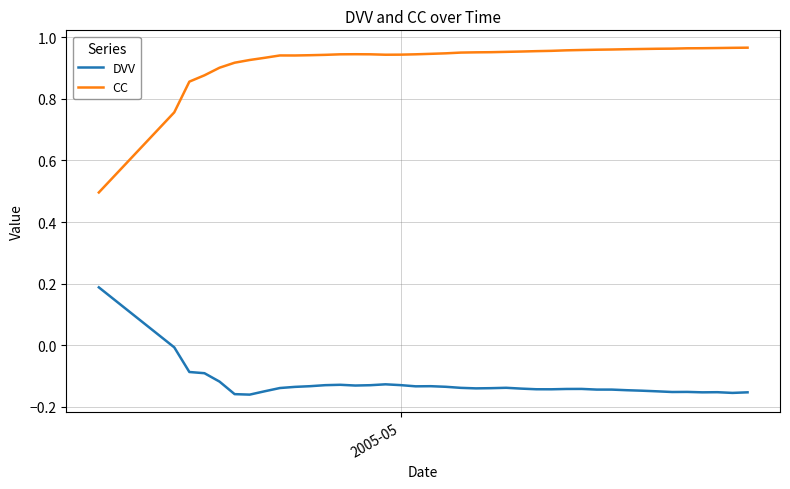

Which series has the largest total across all categories?

CC